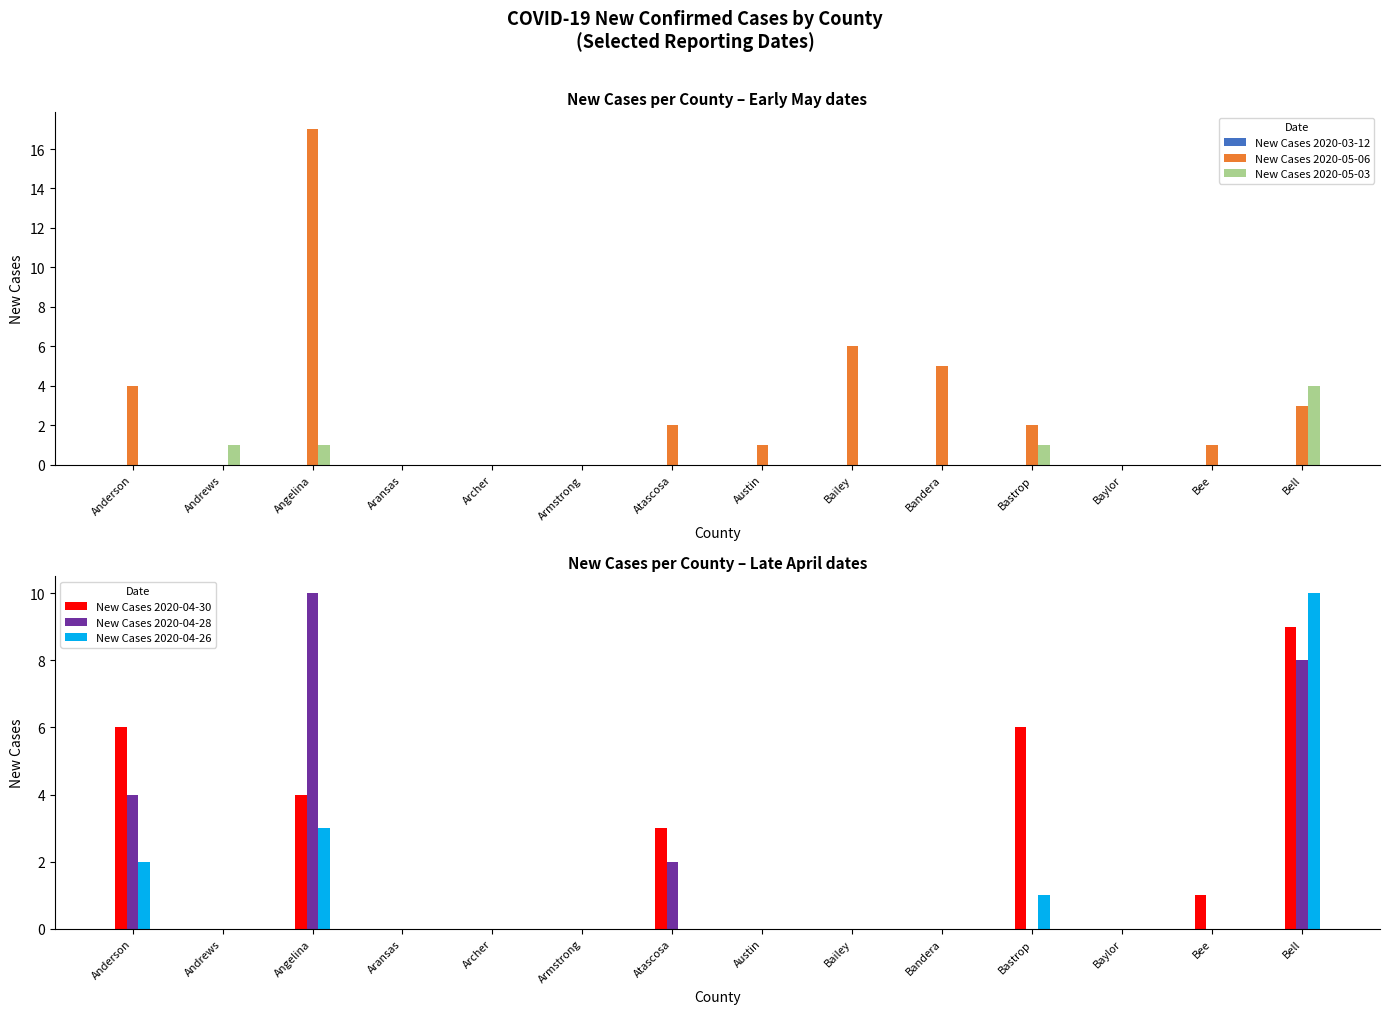

What is the difference between the highest and lowest values at Andrews?

1